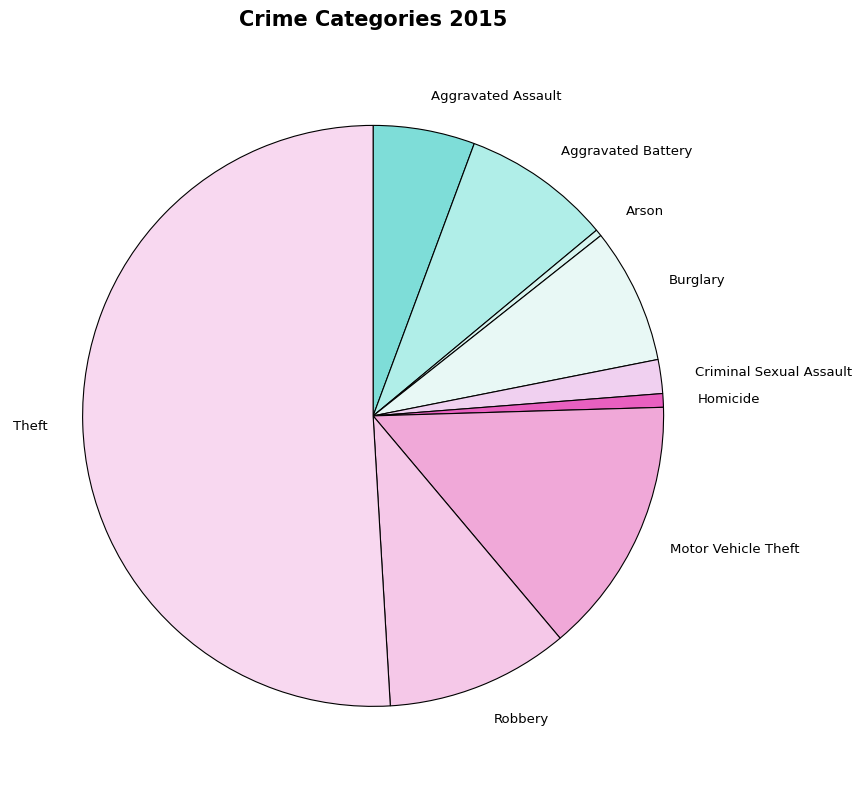

Does Aggravated Battery account for over 50% of the chart?

No